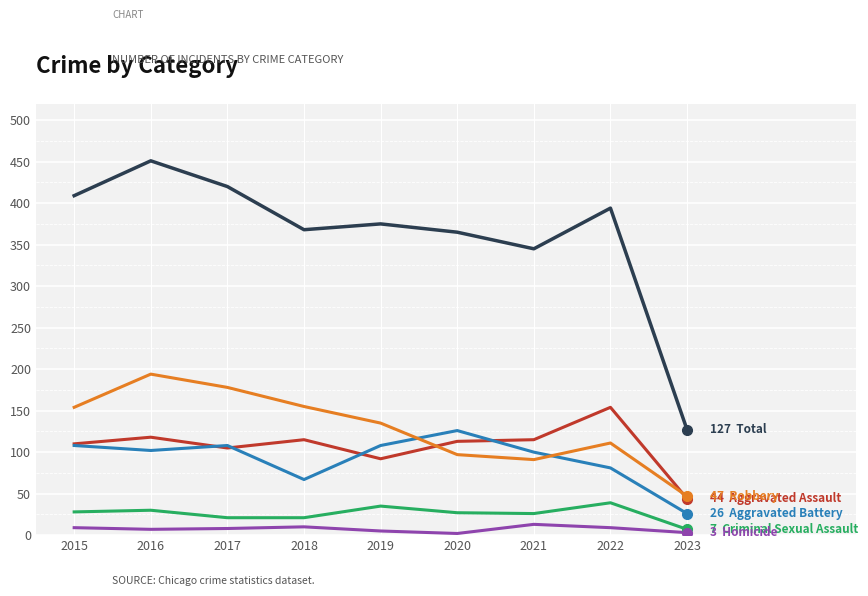

What is the maximum value shown in the chart?

451